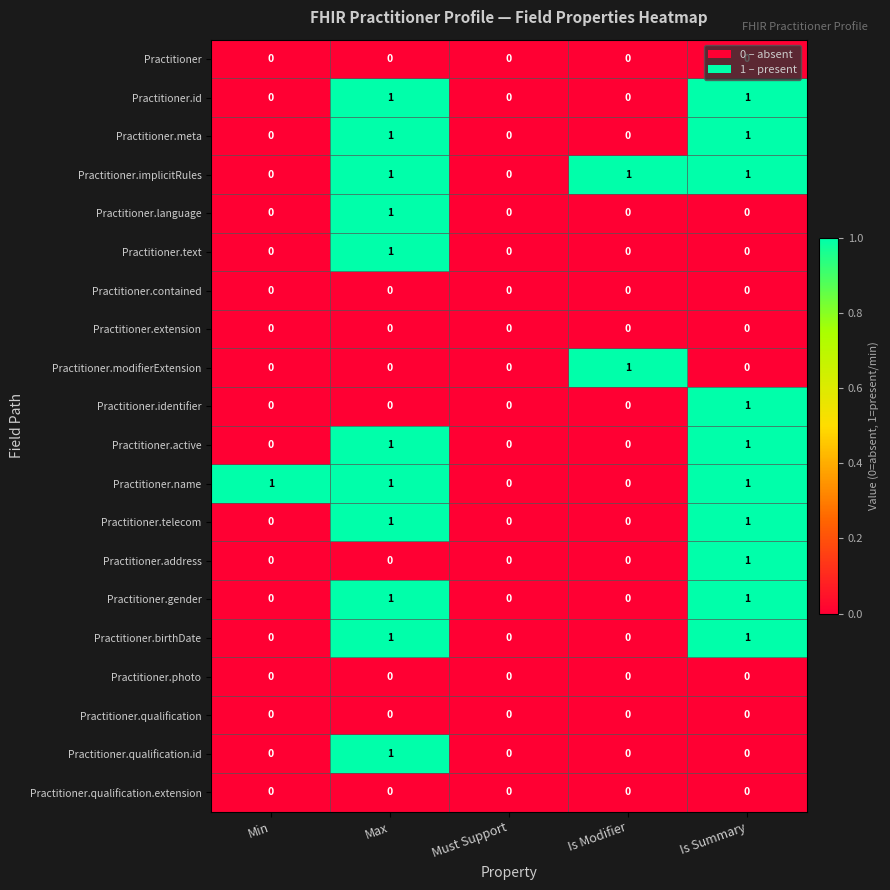

What is the total value across all series at Min?

1